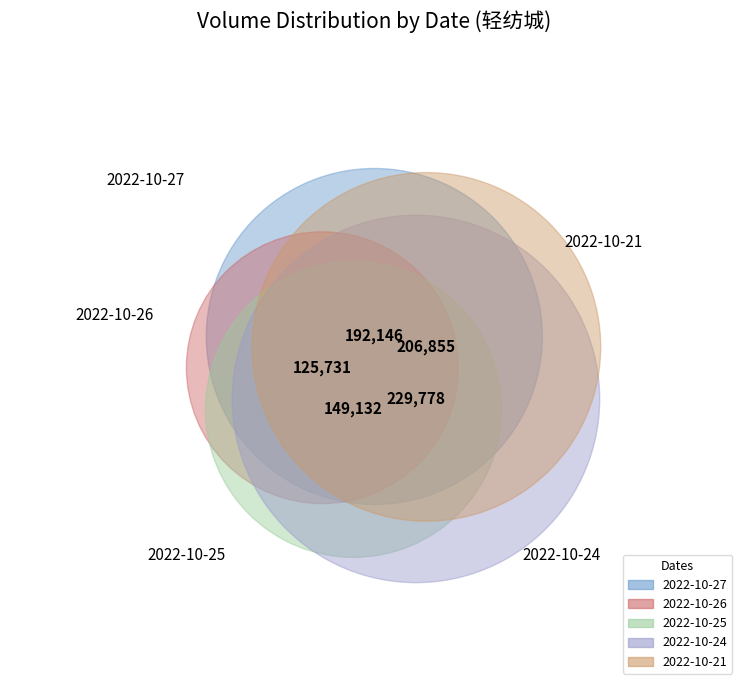

Is 2022-10-21 the majority of the pie?

No